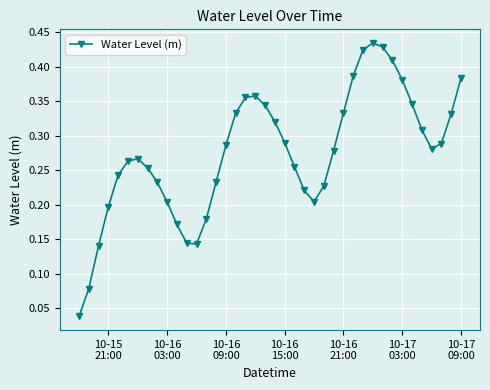

How many lines are shown in the chart?

1